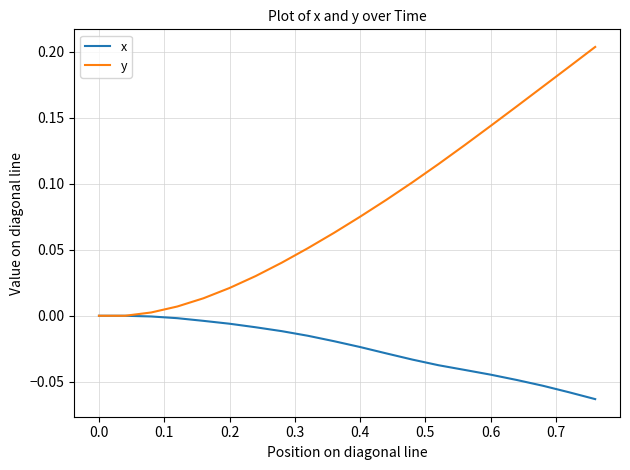

Which series has the largest total across all categories?

y